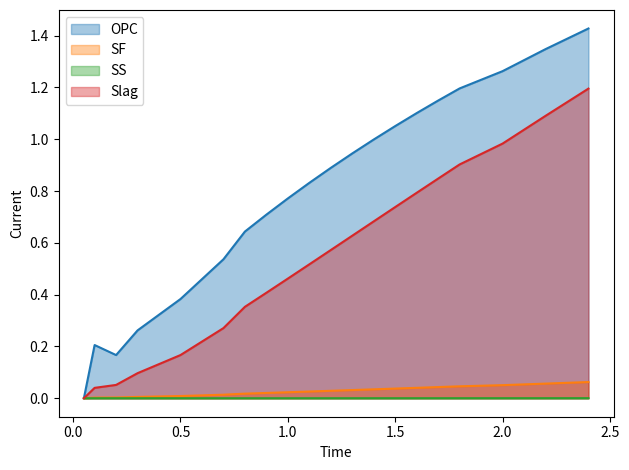

What is the highest value of the Slag_line series?

1.2